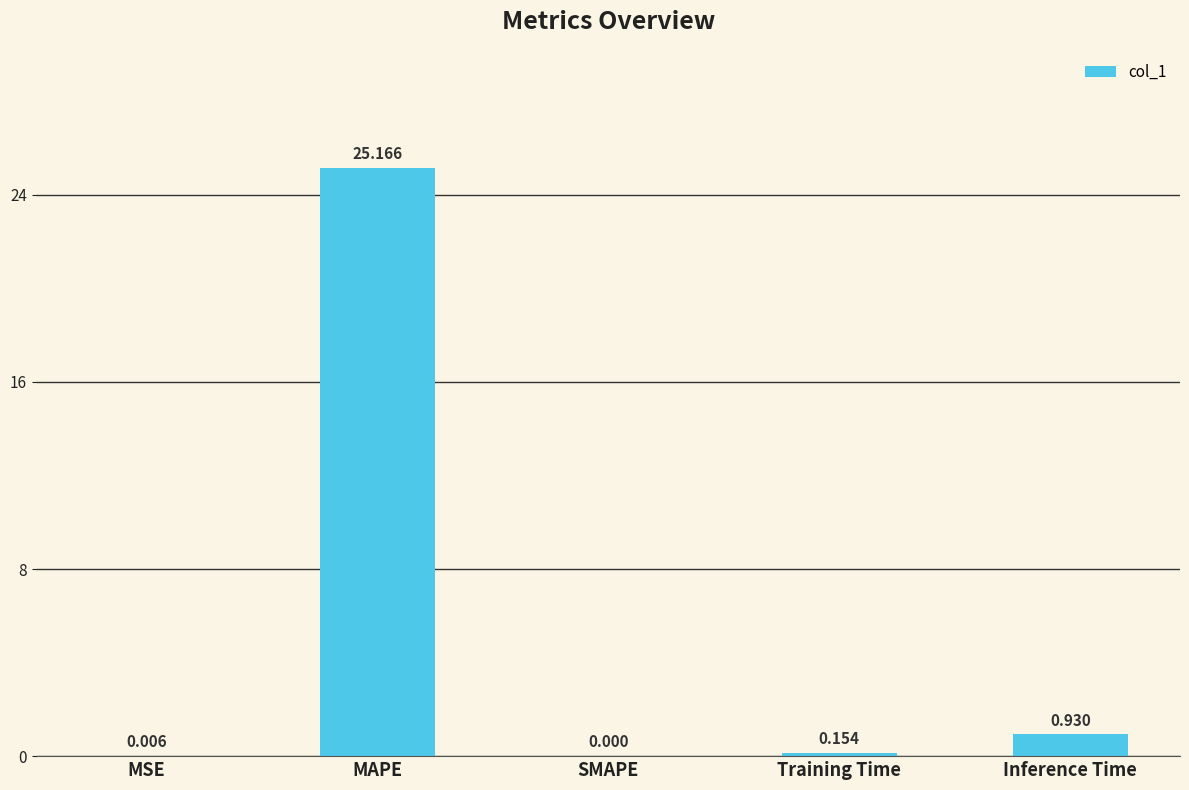

Count the number of data series in this chart.

1